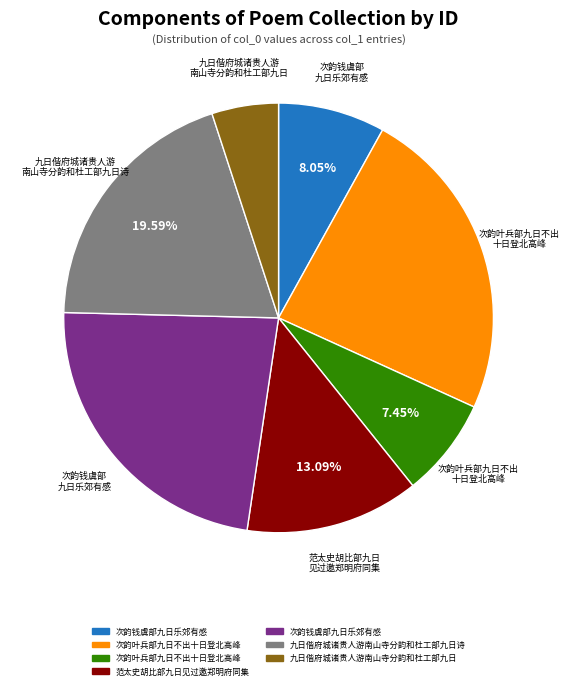

Is there a majority slice in this chart?

No